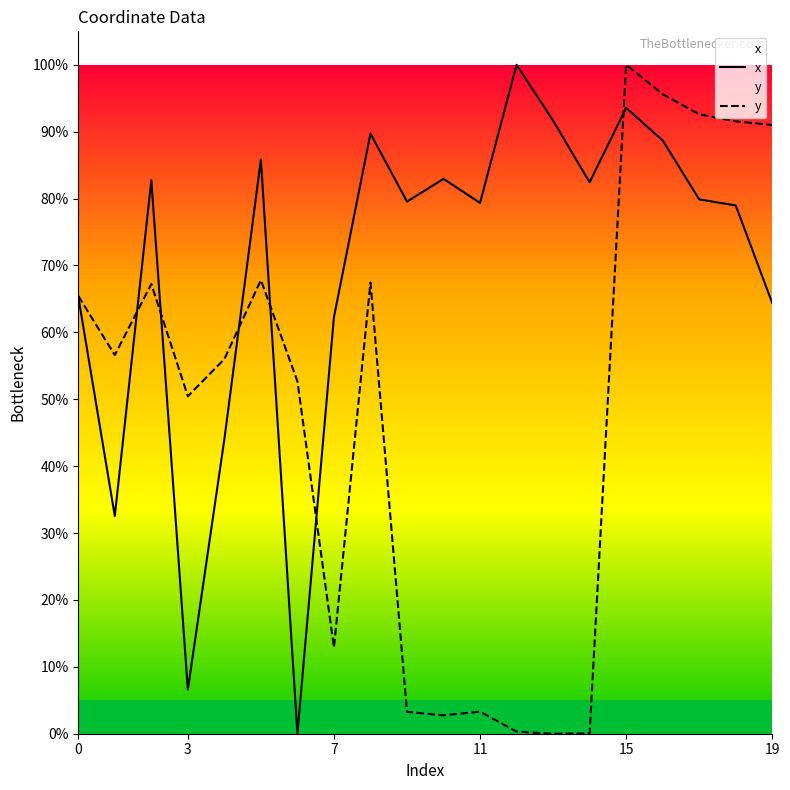

What is the maximum value for y?

100.0